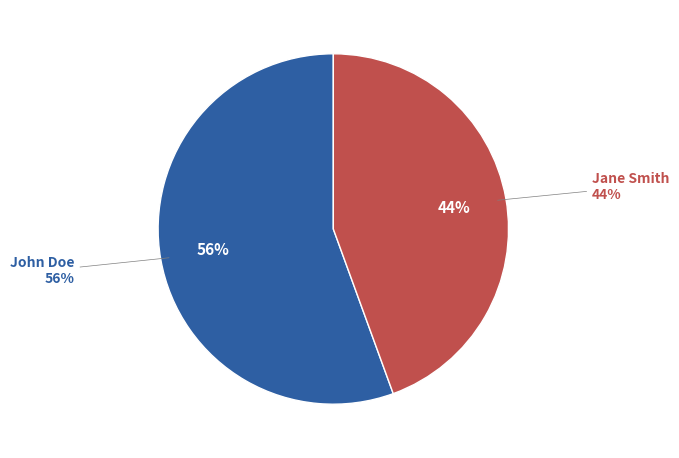

Is John Doe the majority of the pie?

Yes